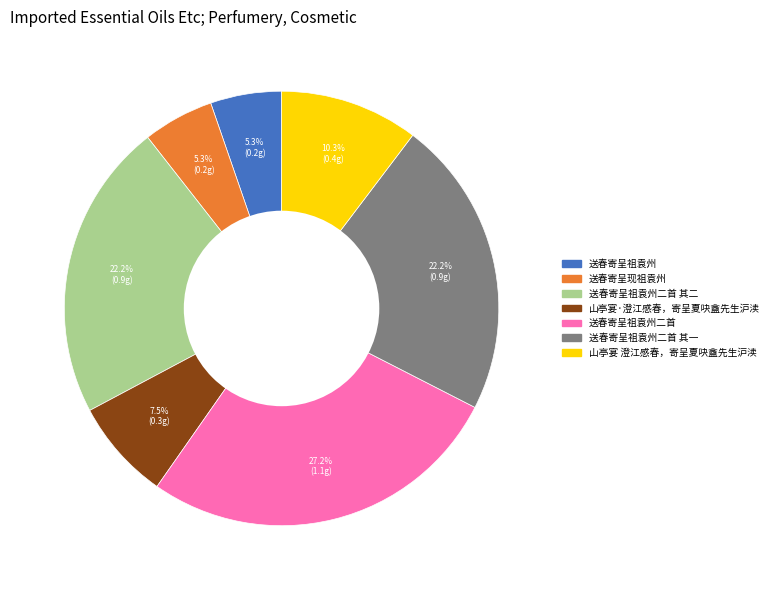

Is it true that 送春寄呈祖袁州 is 1% of the pie?

False